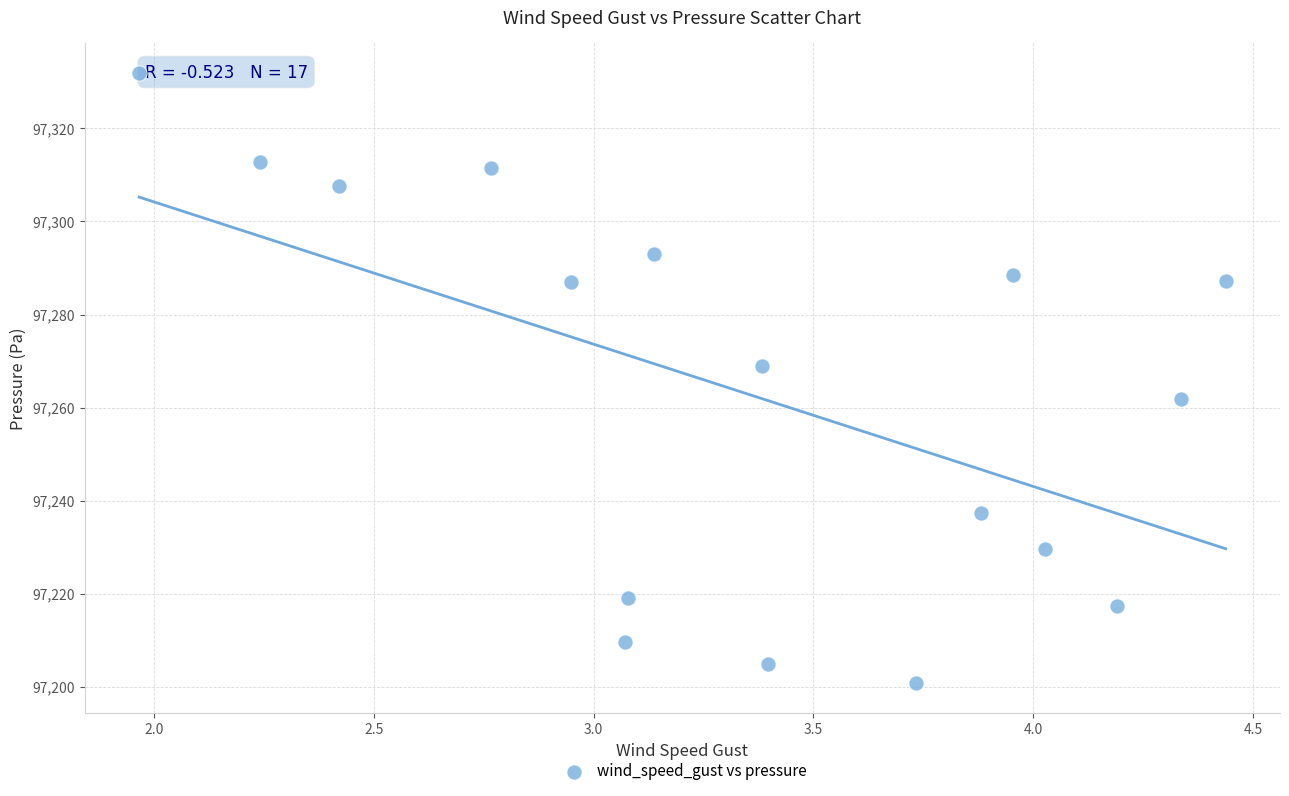

What is the range of Y values (max minus min)?

131.0